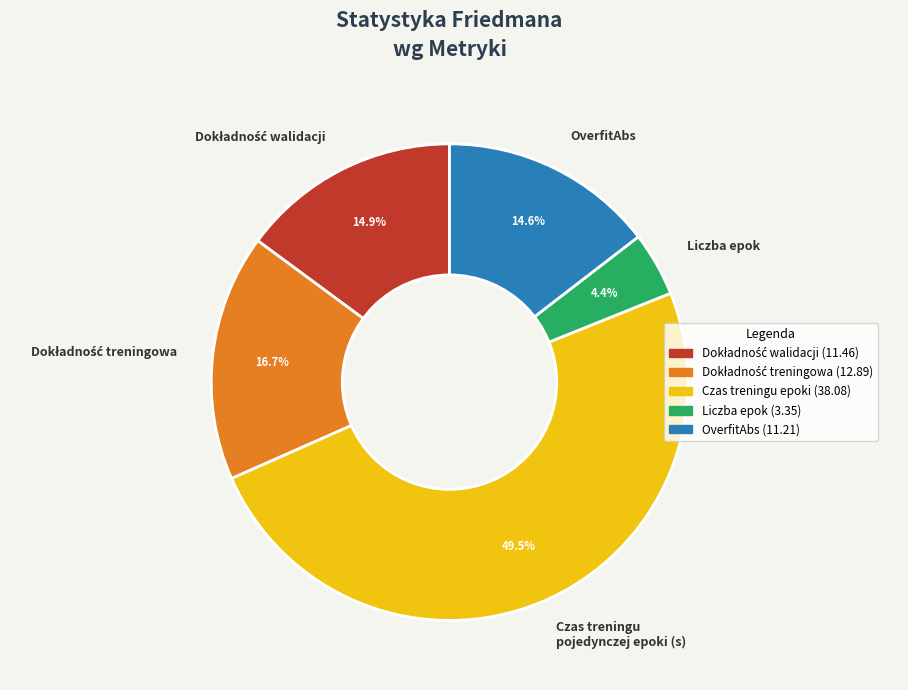

How many slices are in this pie chart?

5